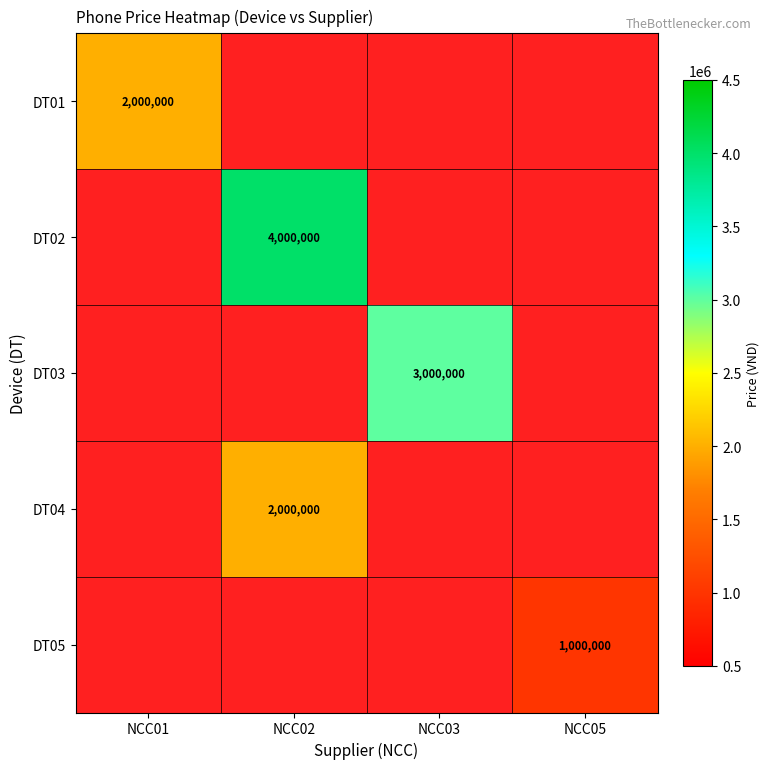

Count the number of categories in the chart.

4